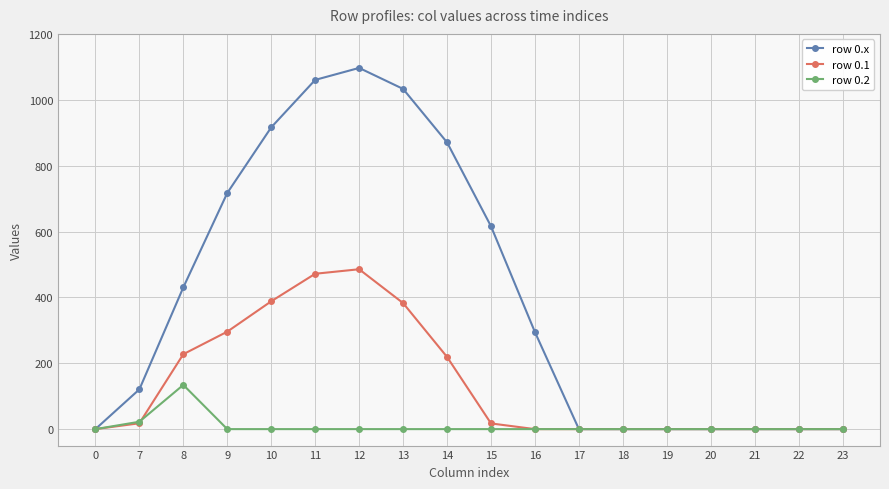

True or false: row 0.2 has more than 0 interior local peaks.

True